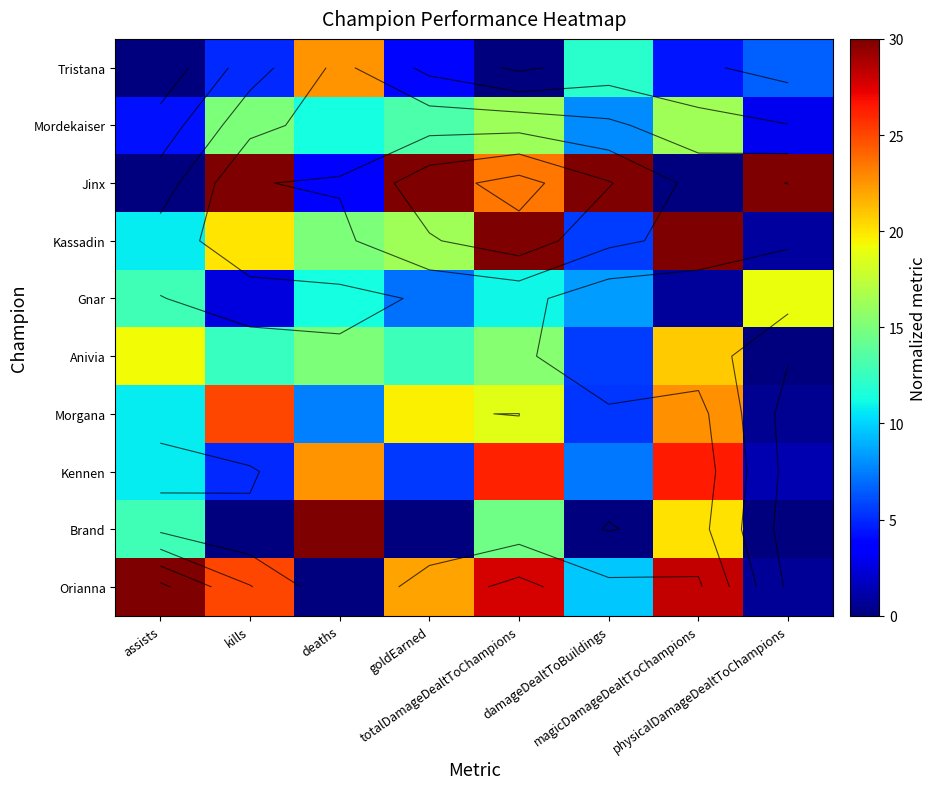

What is the total value across all series at physicalDamageDealtToChampions?

61.9